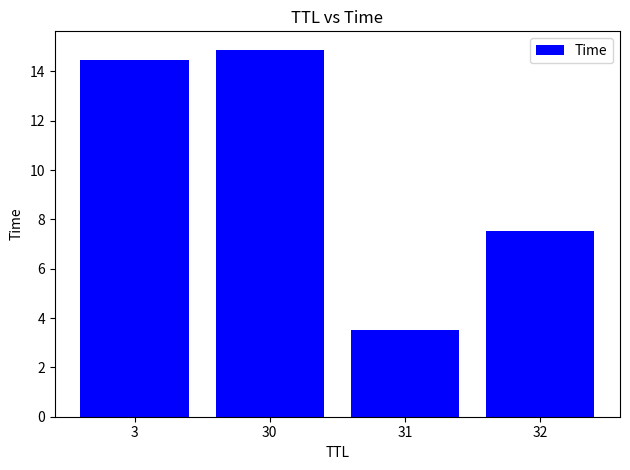

What is the sum of the values at 3 and 31?

18.0